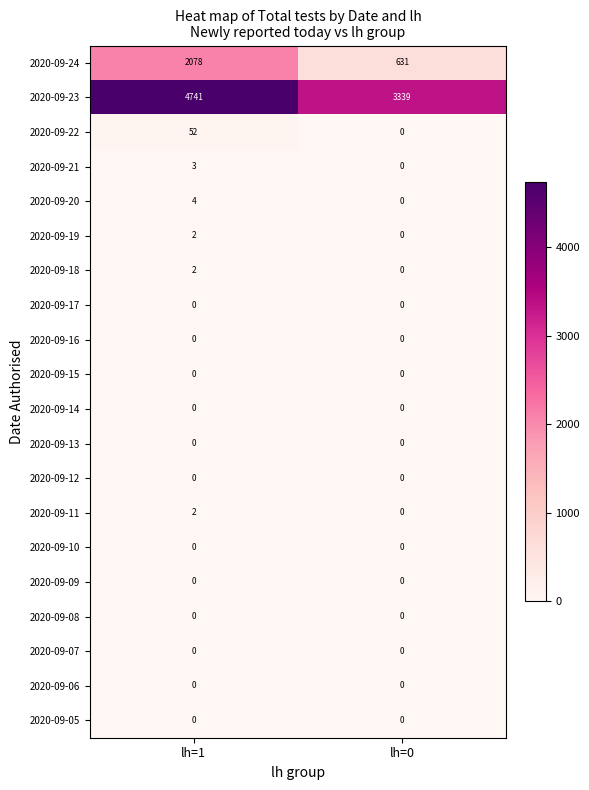

What is the total value across all series at lh=0?

3970